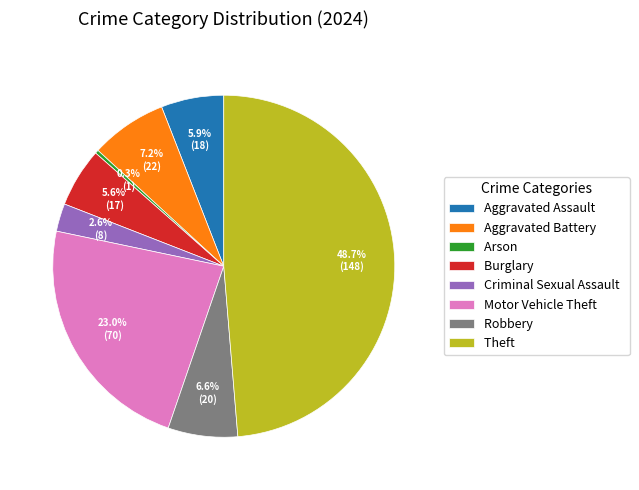

To the nearest percent, what is the difference between the largest and smallest slice percentages?

48%